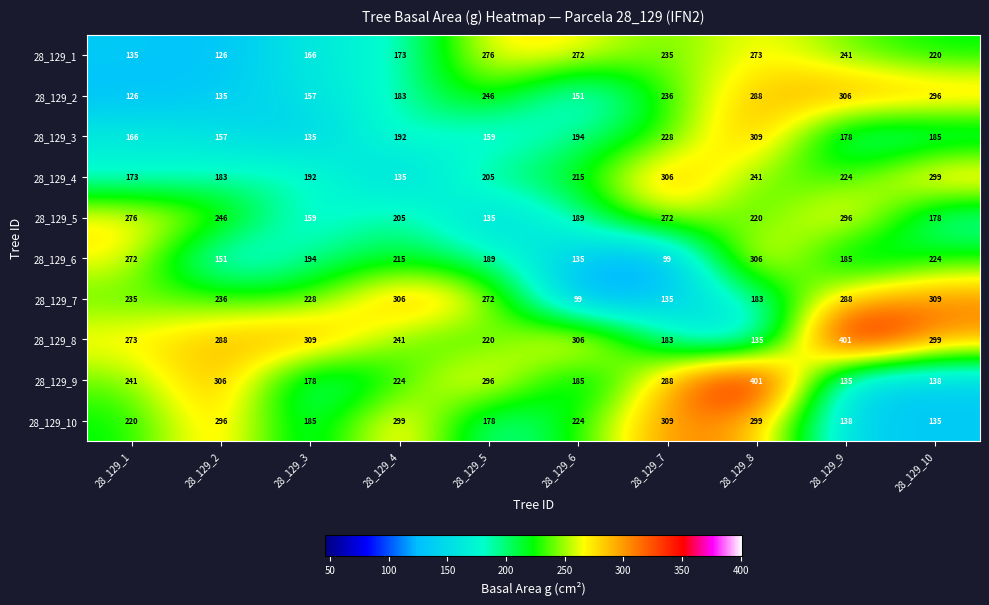

What is the sum of the 28_129_3 values at 28_129_1 and 28_129_9?

344